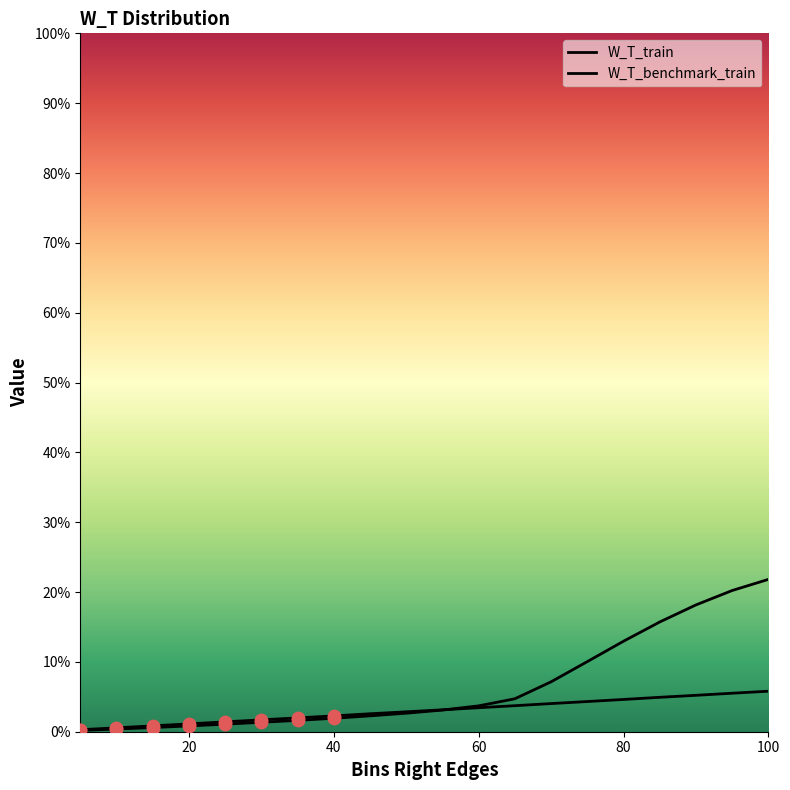

Which series reaches the minimum Y coordinate?

W_T_train